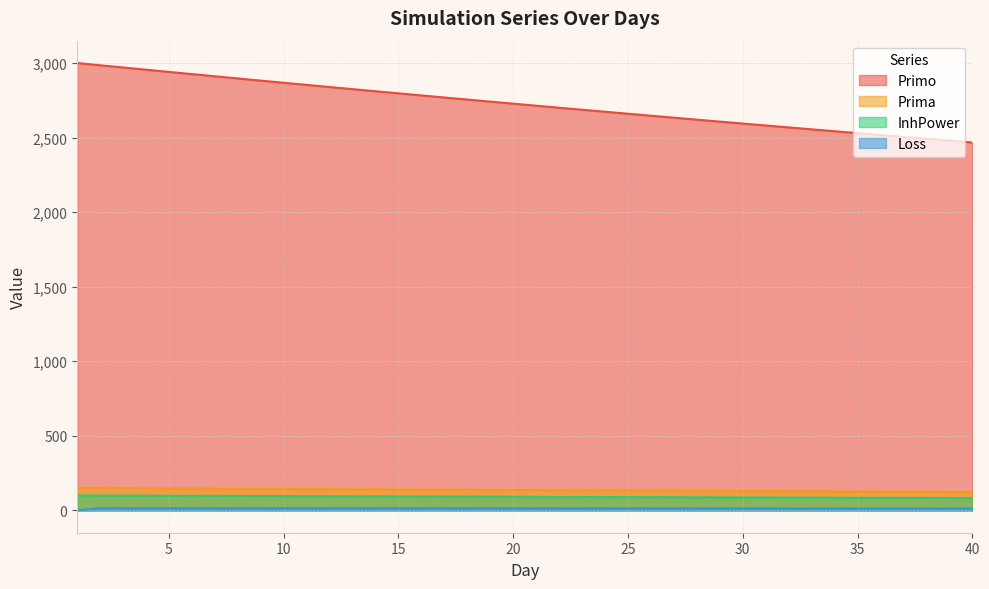

How many categories are shown in the chart?

40